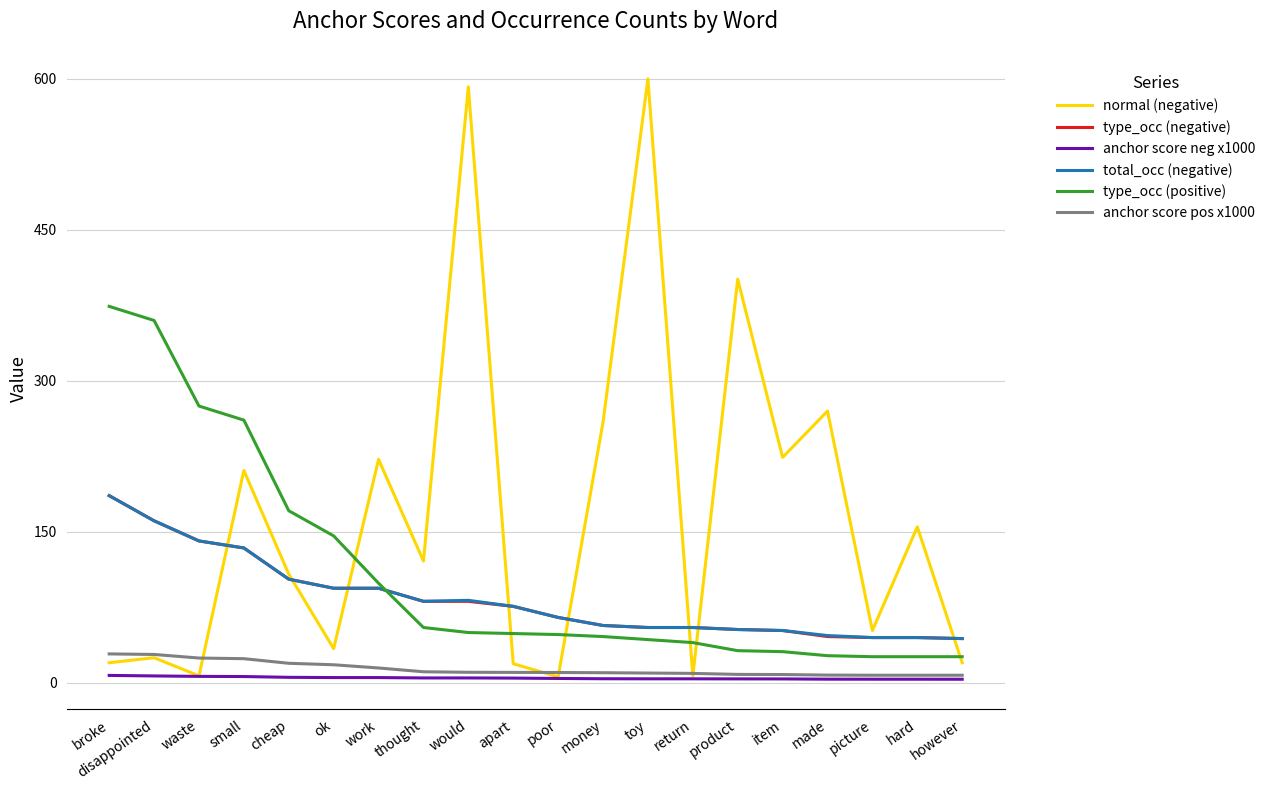

True or false: anchor score pos x1000 and total_occ (negative) intersect in this chart.

False